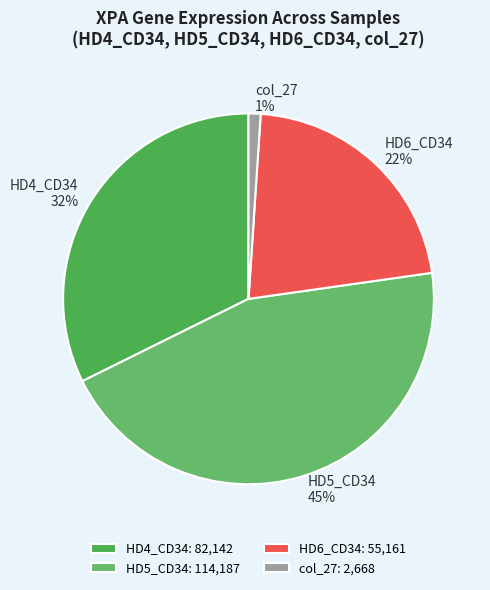

Is the sum of HD5_CD34 and col_27 greater than half?

No